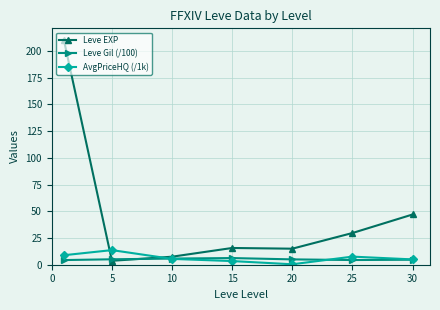

Which series has the widest spread of values?

Leve EXP